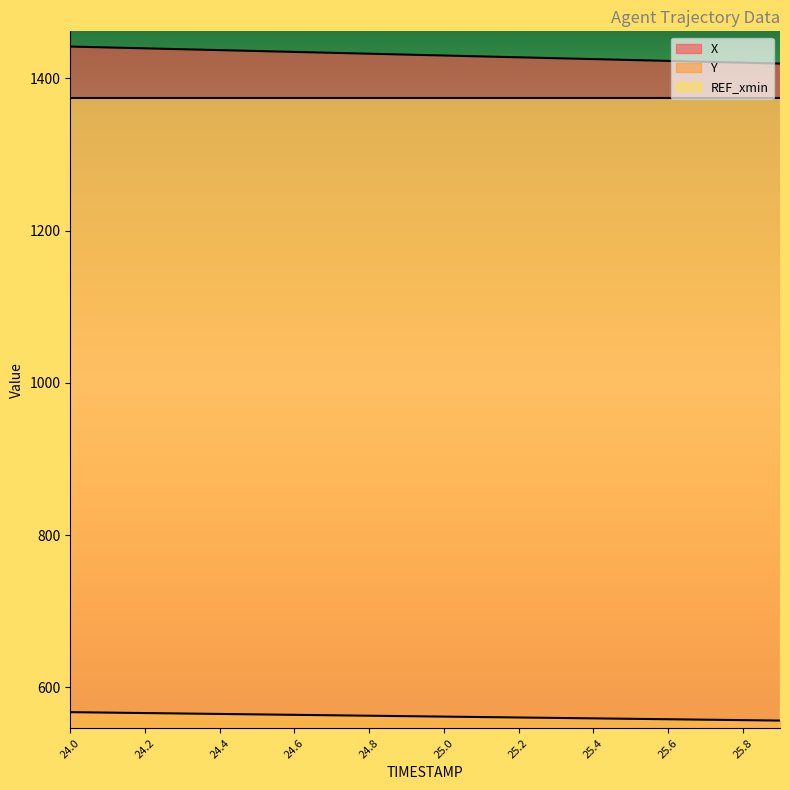

Rank the series at 24.9 from lowest to highest value.

Y, X